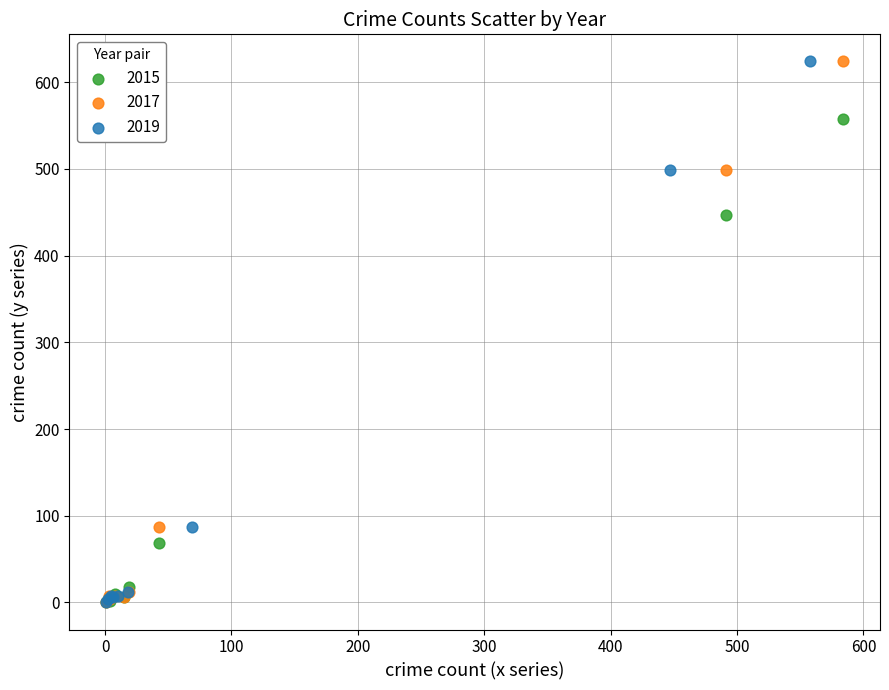

What are all the series names shown in the legend?

2015, 2017, 2019